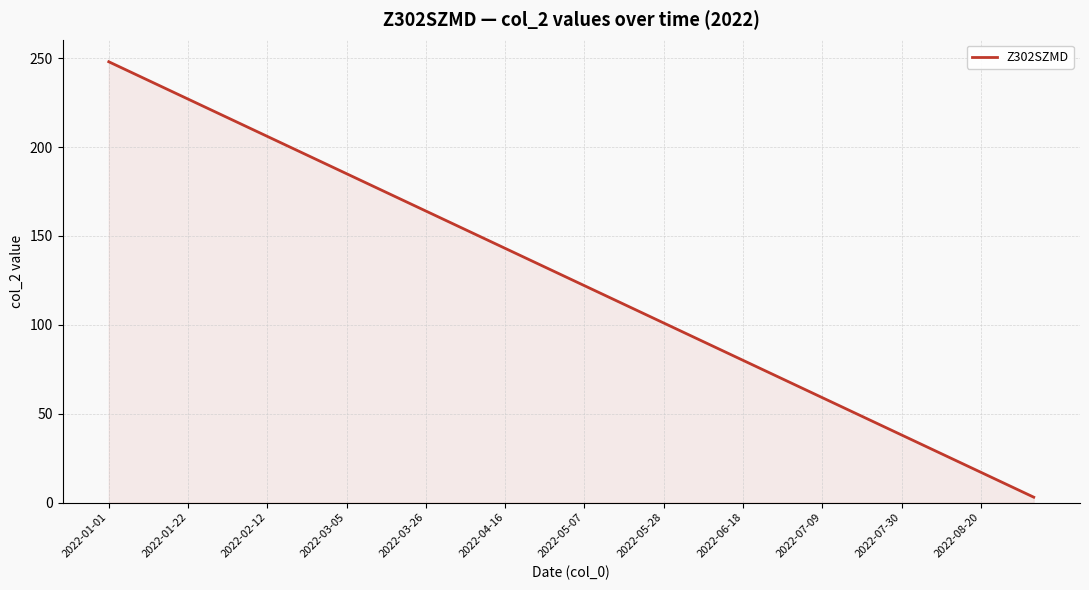

Reading left to right, what are all the values shown in this chart?

248	241	234	227	220	213	206	199	192	185	178	171	164	157	150	143	136	129	122	115	108	101	94	87	80	73	66	59	52	45	38	31	24	17	10	3